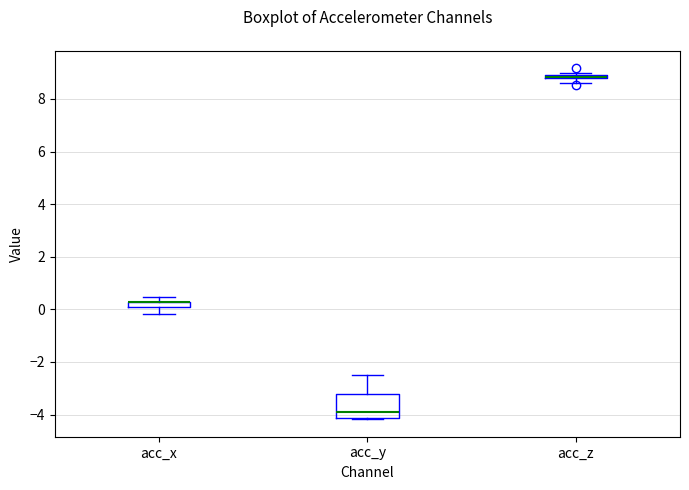

Where is the lower edge of the box for acc_z on the y-axis? The values are not printed on the chart, so give them approximately, as read against the axis.

8.8